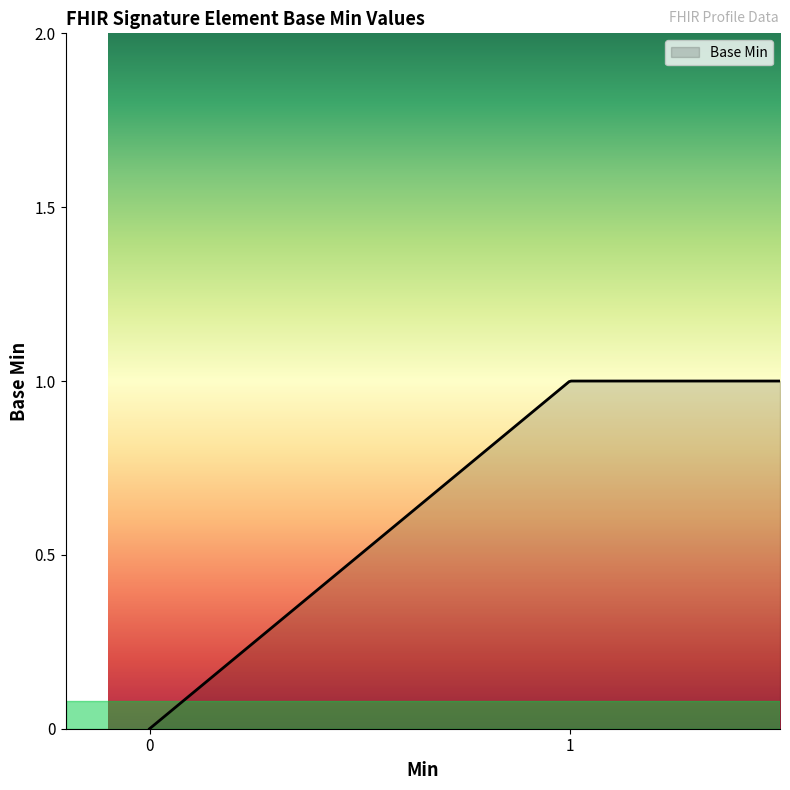

Does the chart display data point markers on the line(s)?

No